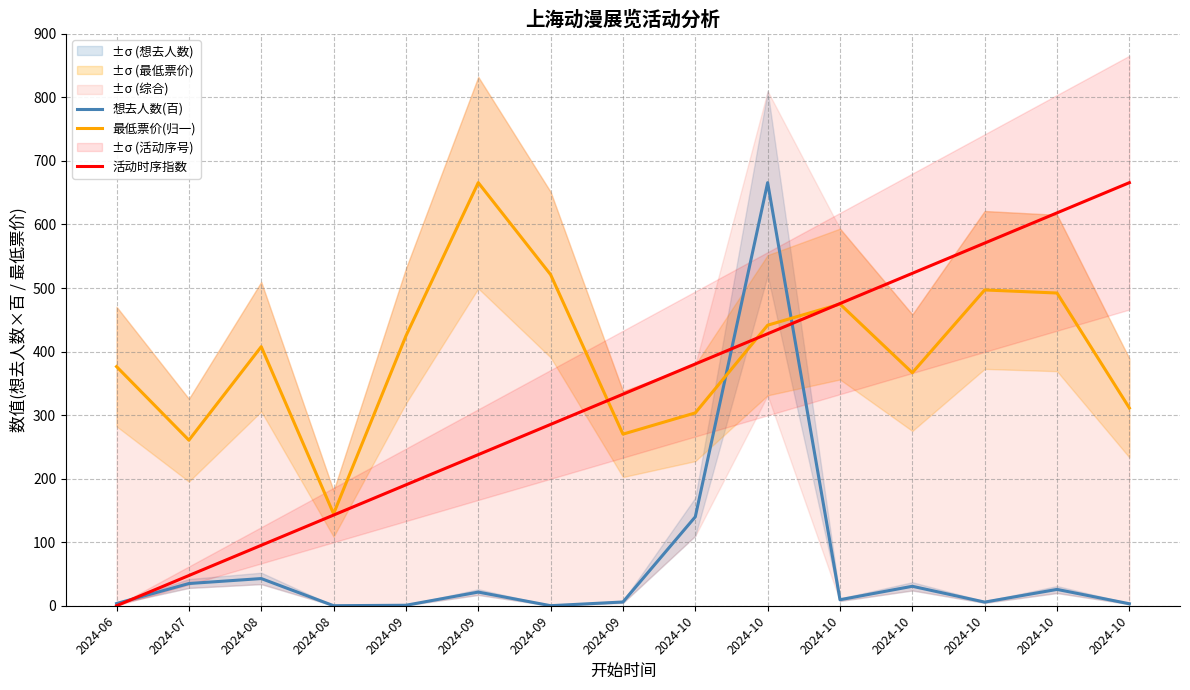

What is the value of the 活动时序指数 point at the 9th from the left?

380.5